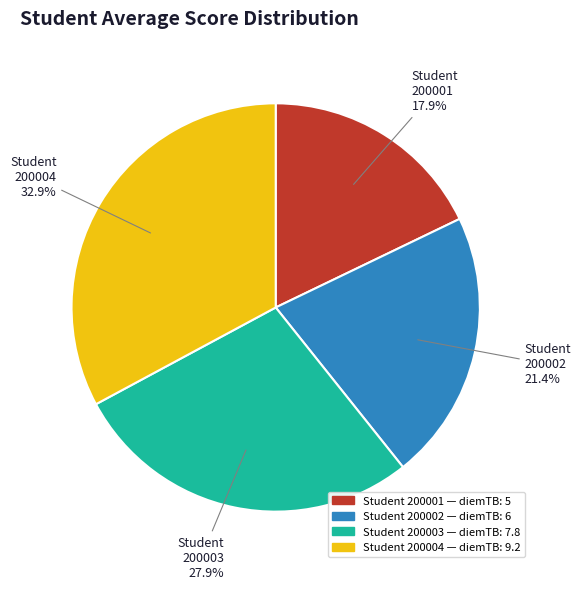

Rank the categories by value from lowest to highest.

Student 200001 17.9%, Student 200002 21.4%, Student 200003 27.9%, Student 200004 32.9%